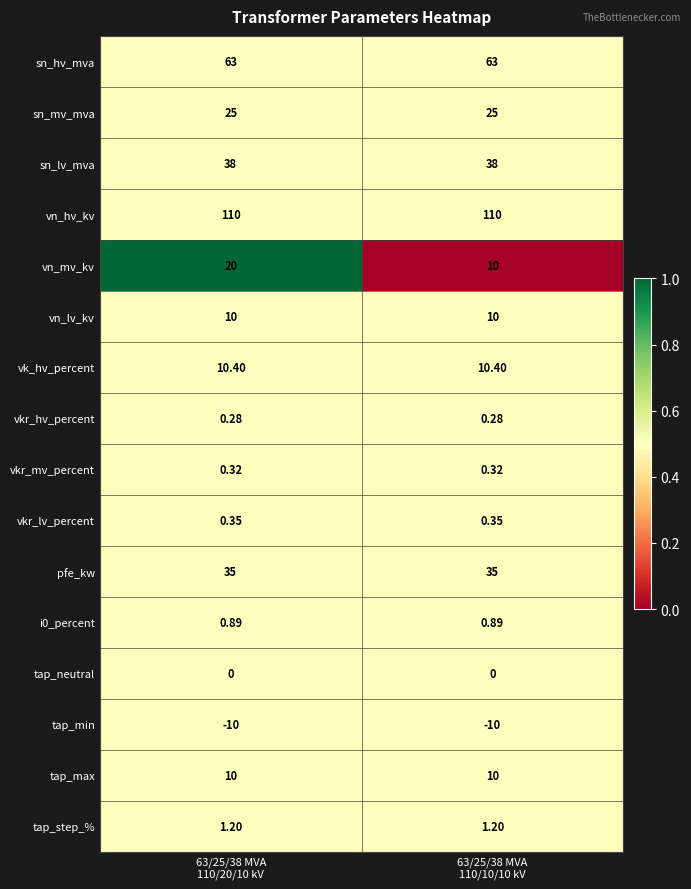

How many series are shown in this chart?

16